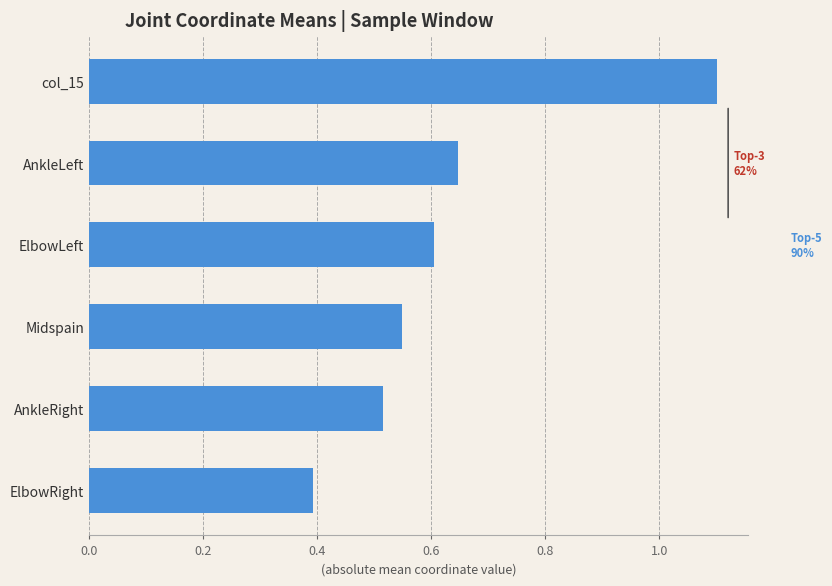

The chart shows a value of 1.9 at col_15. True or false?

False